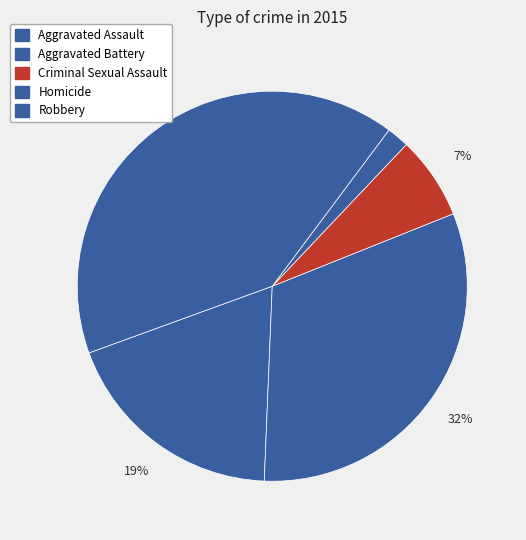

Which slice is the largest?

Robbery